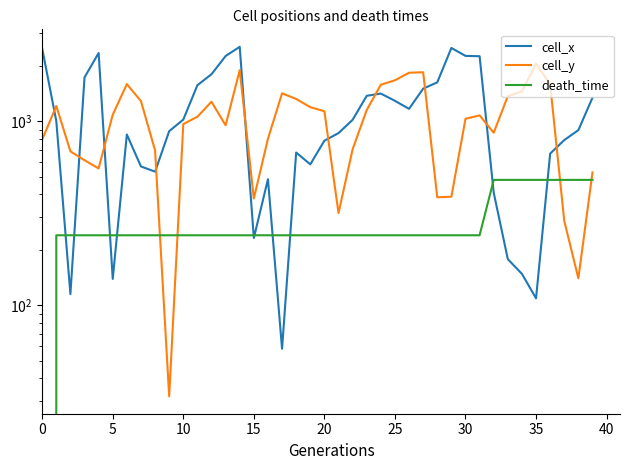

What is the average value of the cell_x series?

1112